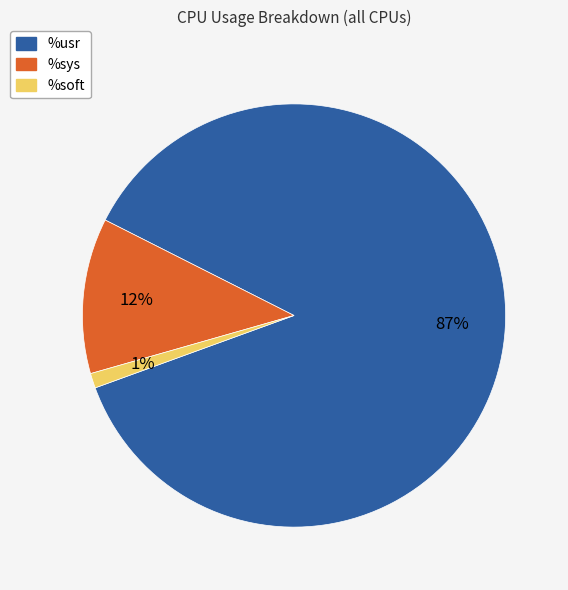

How many slices are in this pie chart?

3